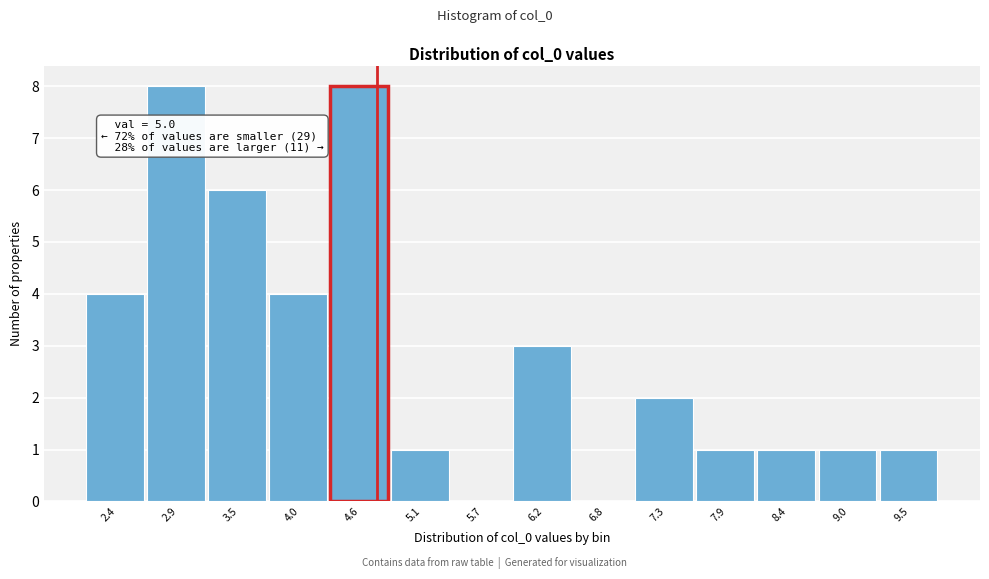

Reading right to left, transcribe all the data shown in this chart.

9.5=1	9.0=1	8.4=1	7.9=1	7.3=2	6.8=0	6.2=3	5.7=0	5.1=1	4.6=8	4.0=4	3.5=6	2.9=8	2.4=4